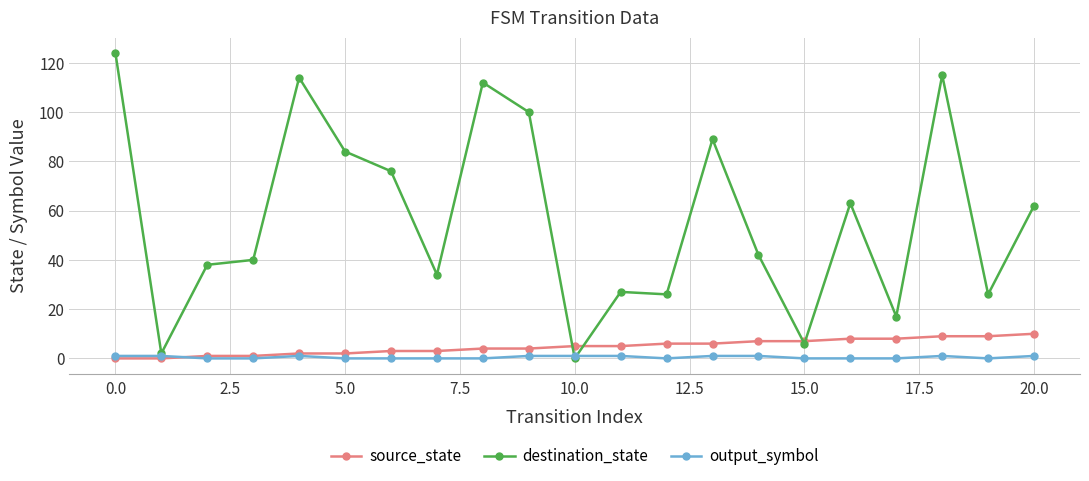

List the series in order of their peak value, highest first.

destination_state, source_state, output_symbol